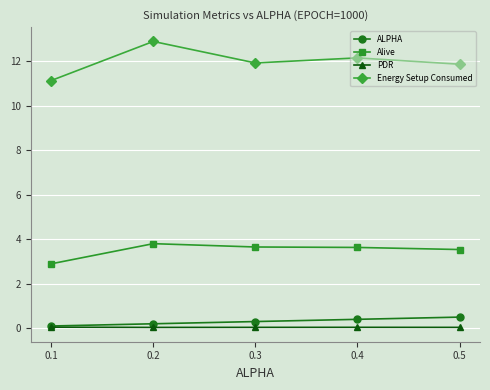

List the series in order of their peak value, highest first.

Energy Setup Consumed, Alive, ALPHA, PDR